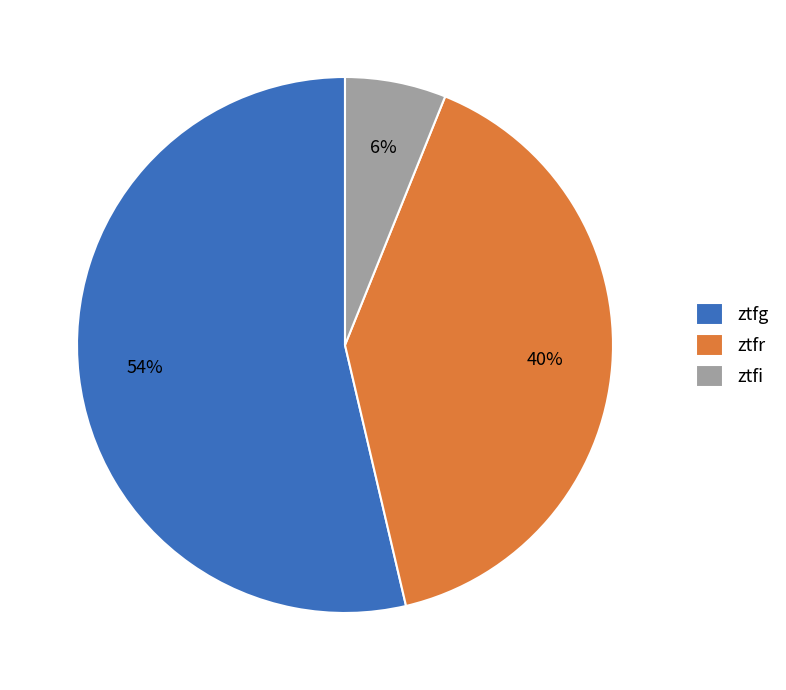

Count the number of slices in the pie.

3